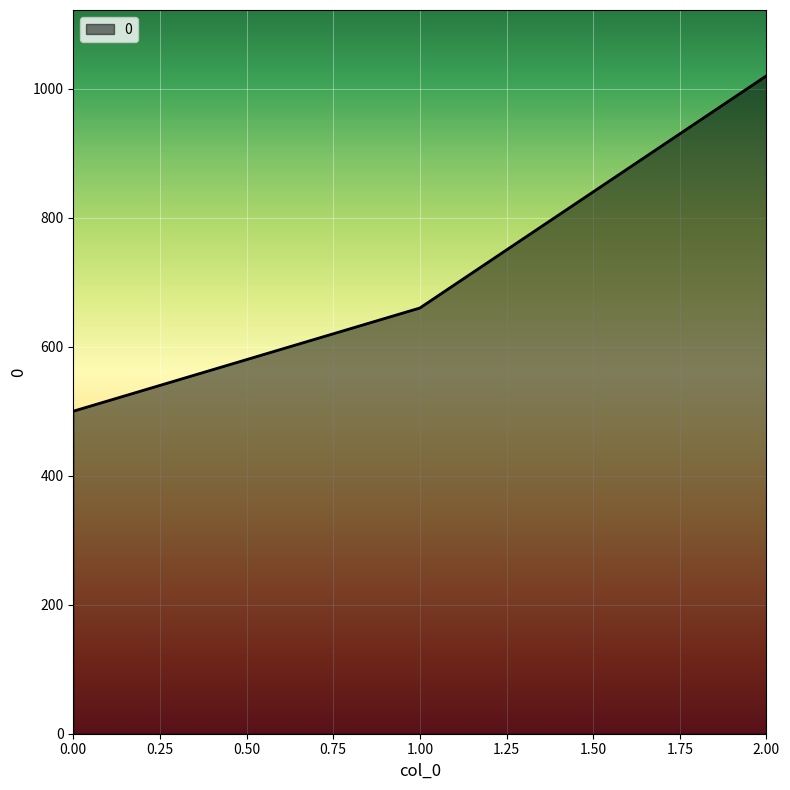

Reading left to right, what are all the values shown in this chart?

500	660	1020